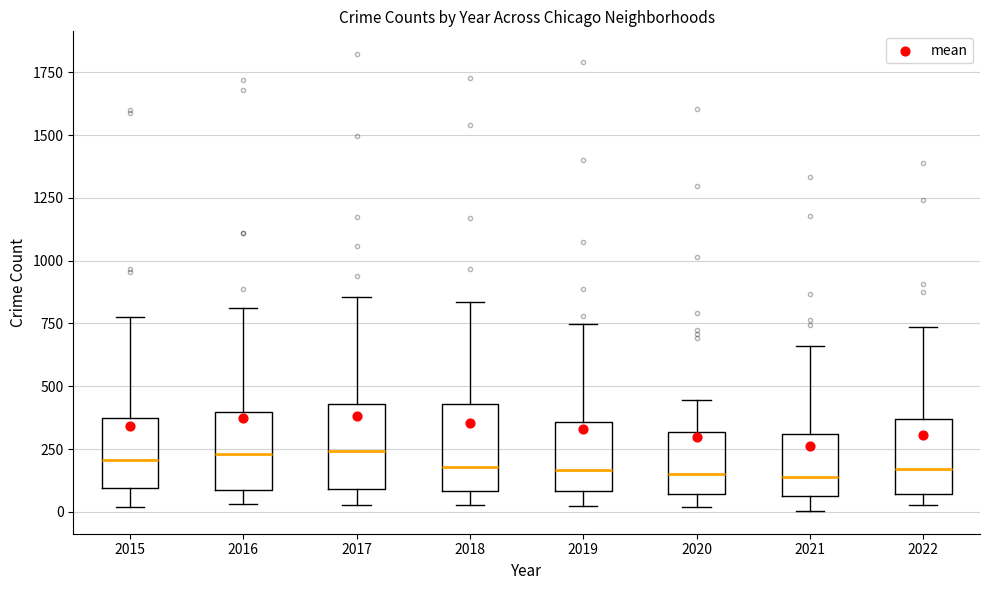

Reading left to right, read every box against the y-axis: the position of its median line, the range the box covers, and the ends of its whiskers. The values are not printed on the chart, so give them approximately, as read against the axis.

2015: median 200, box 100 to 350, whiskers 0 to 800
2016: median 250, box 100 to 400, whiskers 50 to 800
2017: median 250, box 100 to 450, whiskers 50 to 850
2018: median 200, box 100 to 450, whiskers 50 to 850
2019: median 150, box 100 to 350, whiskers 0 to 750
2020: median 150, box 50 to 300, whiskers 0 to 450
2021: median 150, box 50 to 300, whiskers 0 to 650
2022: median 150, box 50 to 350, whiskers 50 (just below the box's lower edge) to 750